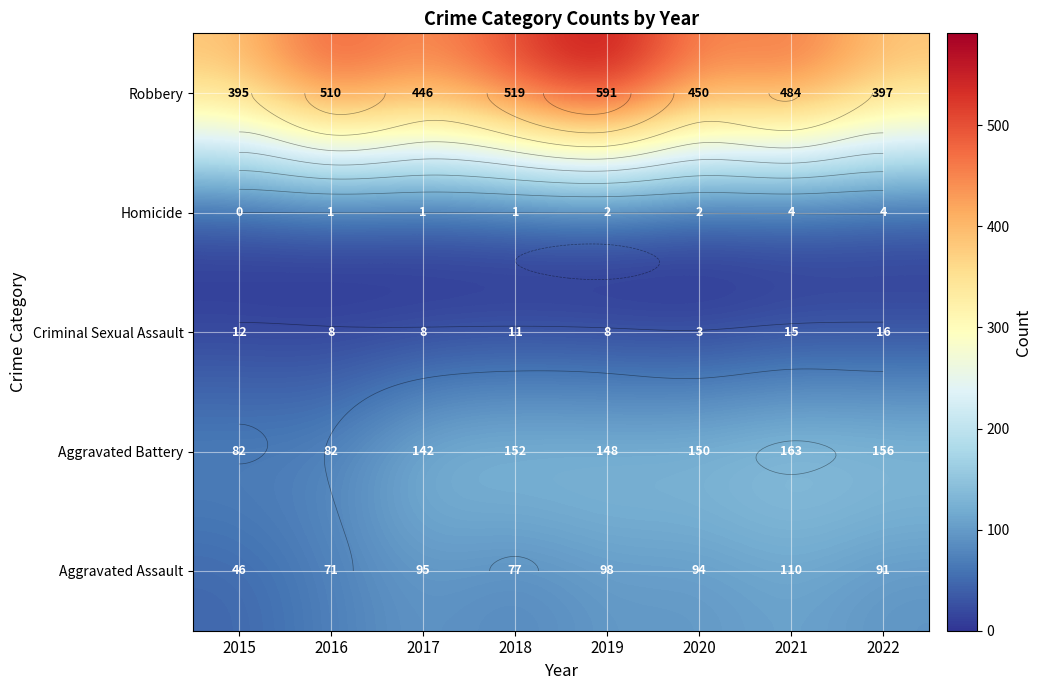

At which category is the sum across all series the highest?

2019